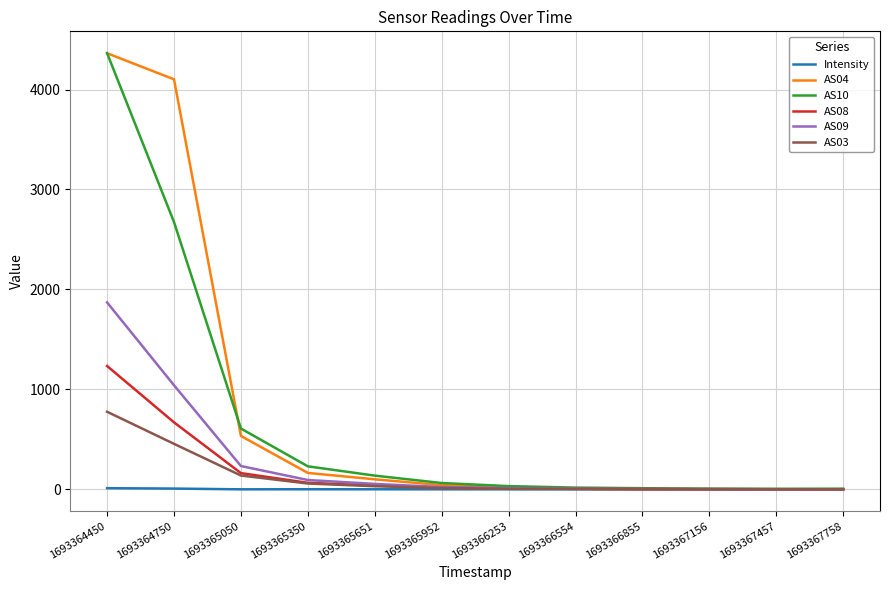

At how many categories does at least one series exceed 362?

3